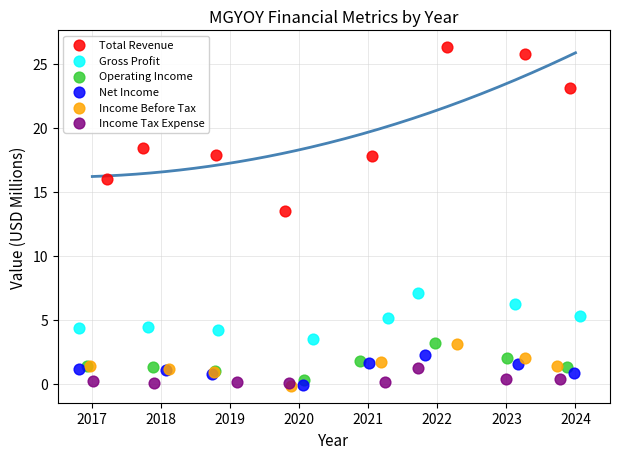

Which series contains the highest Y value?

Total Revenue